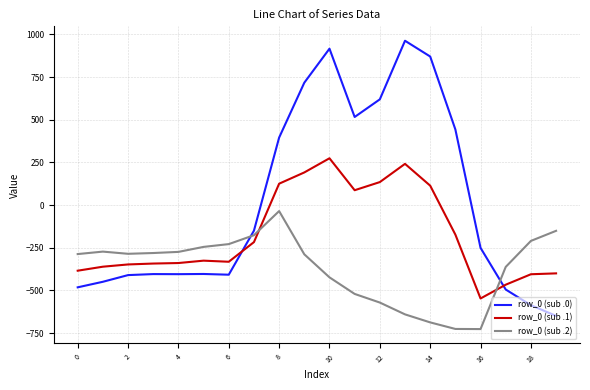

What is the lowest value of the row_0 (sub .1) series?

-547.3